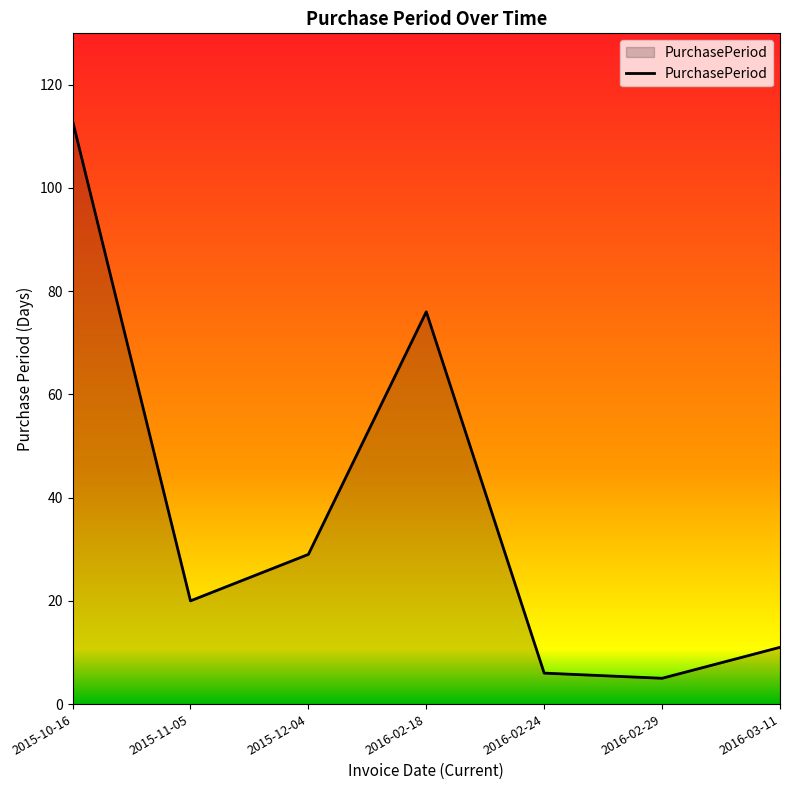

True or false: the data shows 11 at 2016-03-11.

True